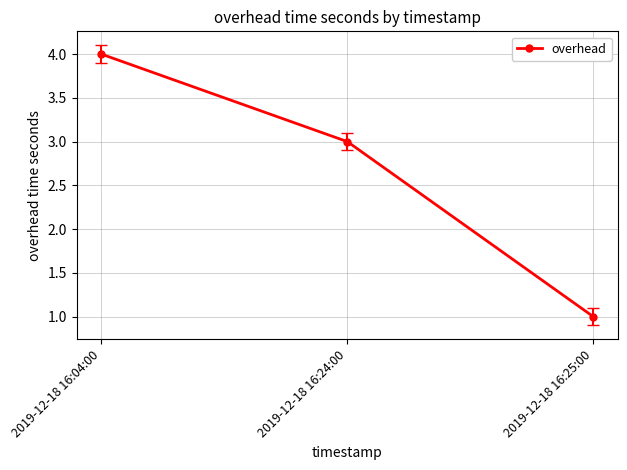

Approximately how many times larger is the value at 2019-12-18 16:04:00 compared to 2019-12-18 16:25:00?

4.0